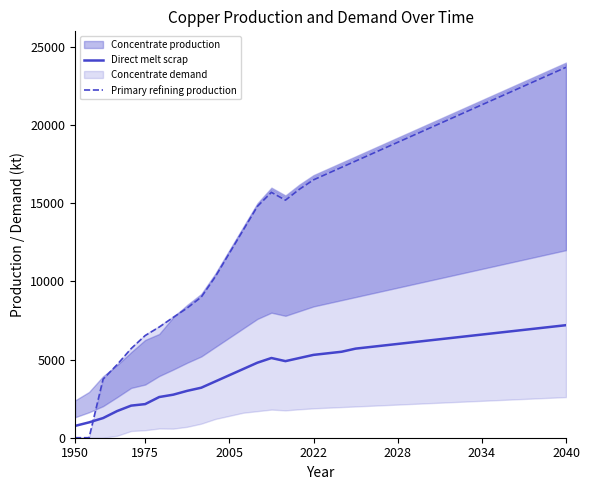

In Direct melt scrap, how many points are higher than both neighbors (excluding endpoints)?

1